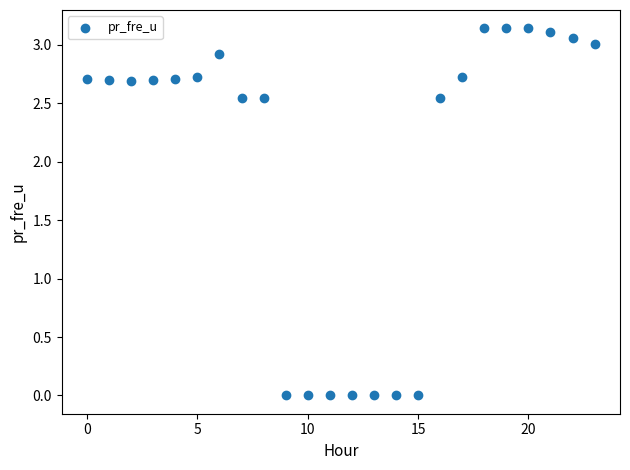

How many points are shown in the scatter plot?

24